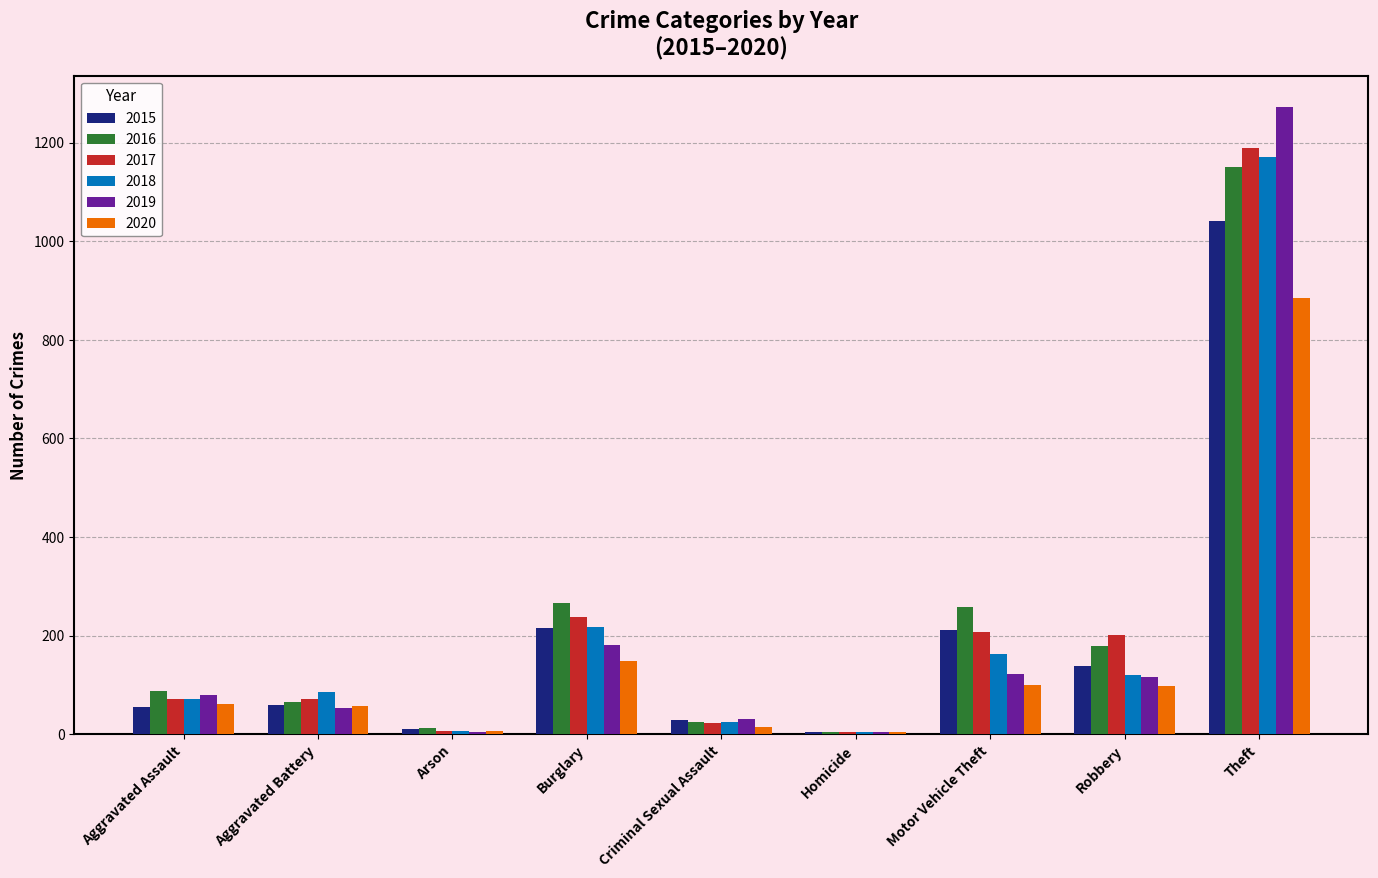

What is the total value across all series at Aggravated Assault?

430